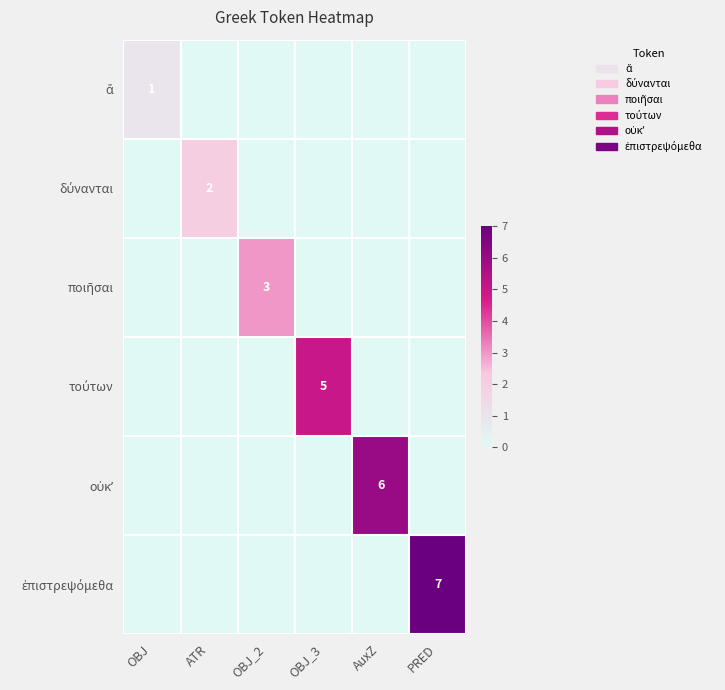

Which category has the highest value in the οὐκʼ series?

AuxZ